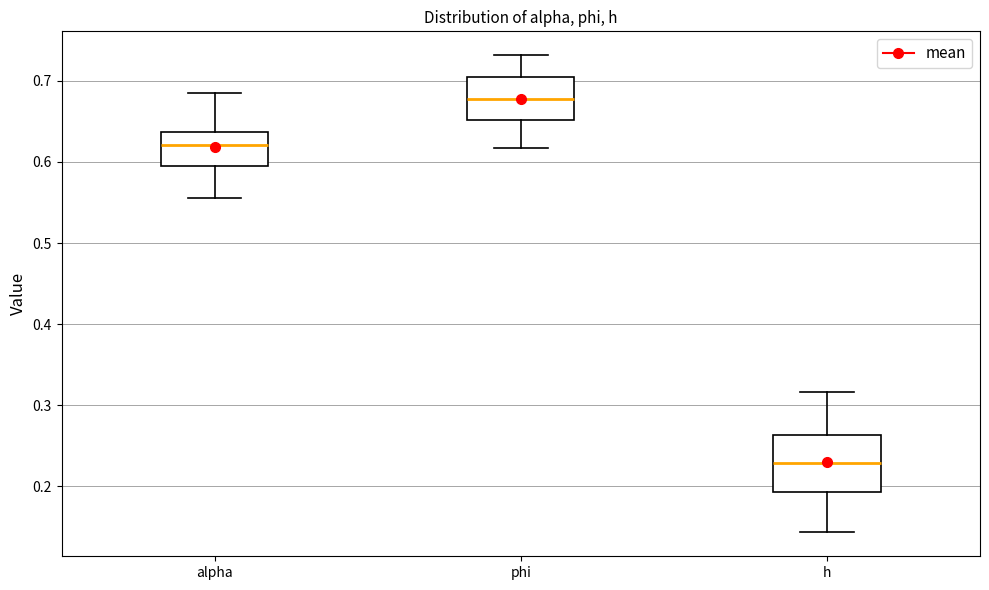

Reading left to right, transcribe this box plot: for each box, give where its median line is, the range the box spans, and where its two whiskers end, as read against the y-axis. The values are not printed on the chart, so give them approximately, as read against the axis.

alpha: median 0.62, box 0.60 to 0.64, whiskers 0.56 to 0.68
phi: median 0.68, box 0.65 to 0.70, whiskers 0.62 to 0.73
h: median 0.23, box 0.19 to 0.26, whiskers 0.14 to 0.32